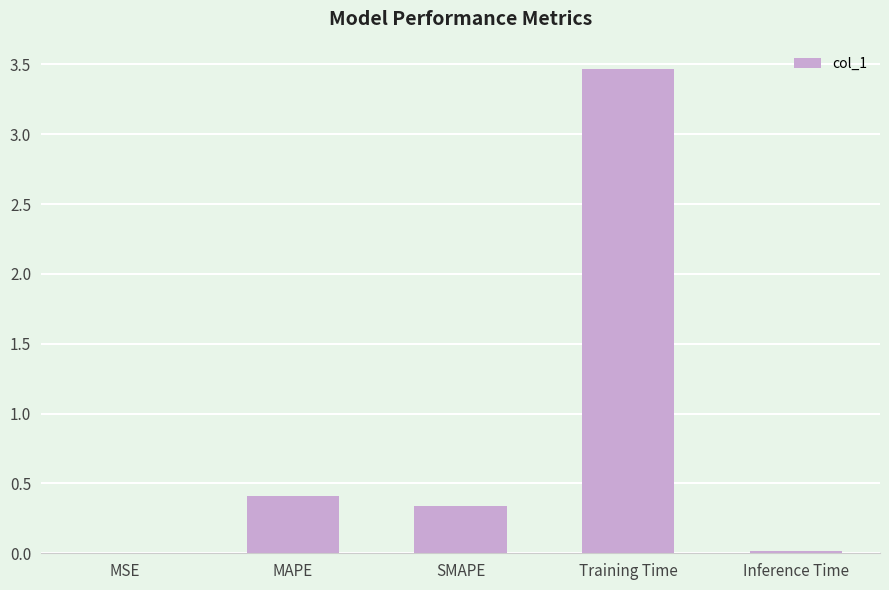

What is the greatest value displayed?

3.5